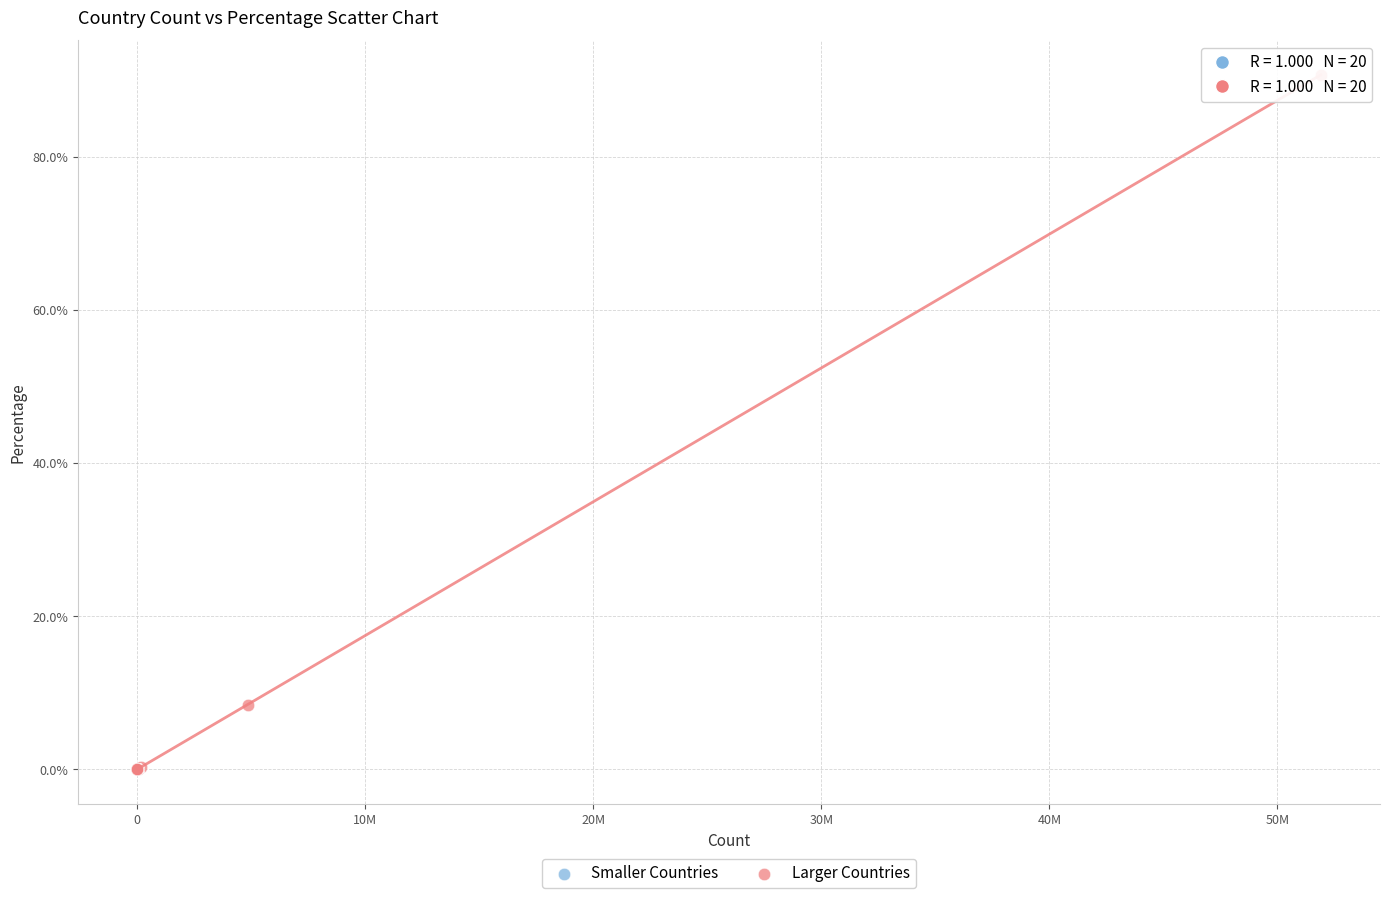

Which series has the widest spread of Y values?

Larger Countries